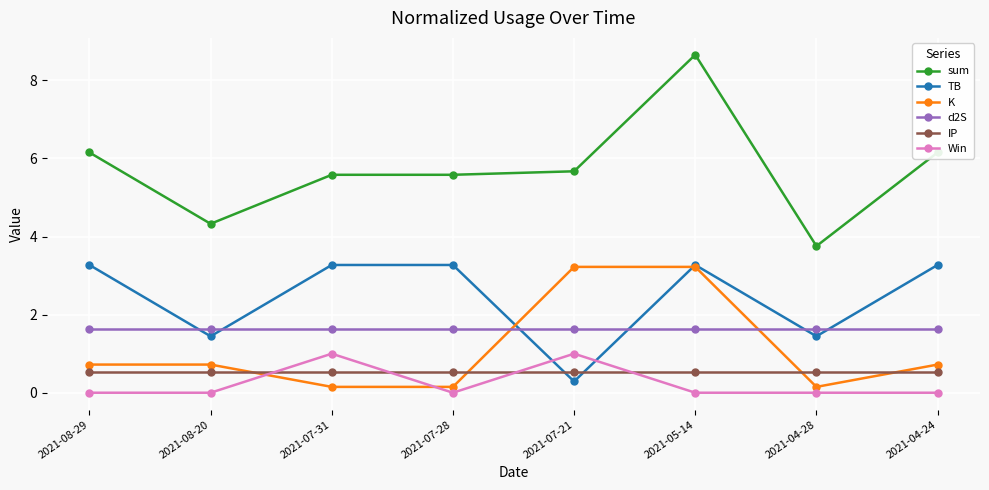

What is the label of the 8th point from the left?

2021-04-24